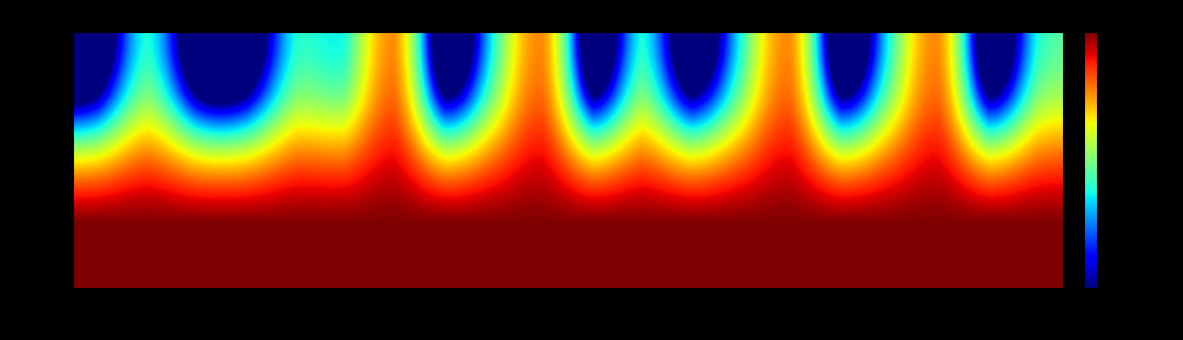

Rank the series by their maximum value, from highest to lowest.

PID, MSH